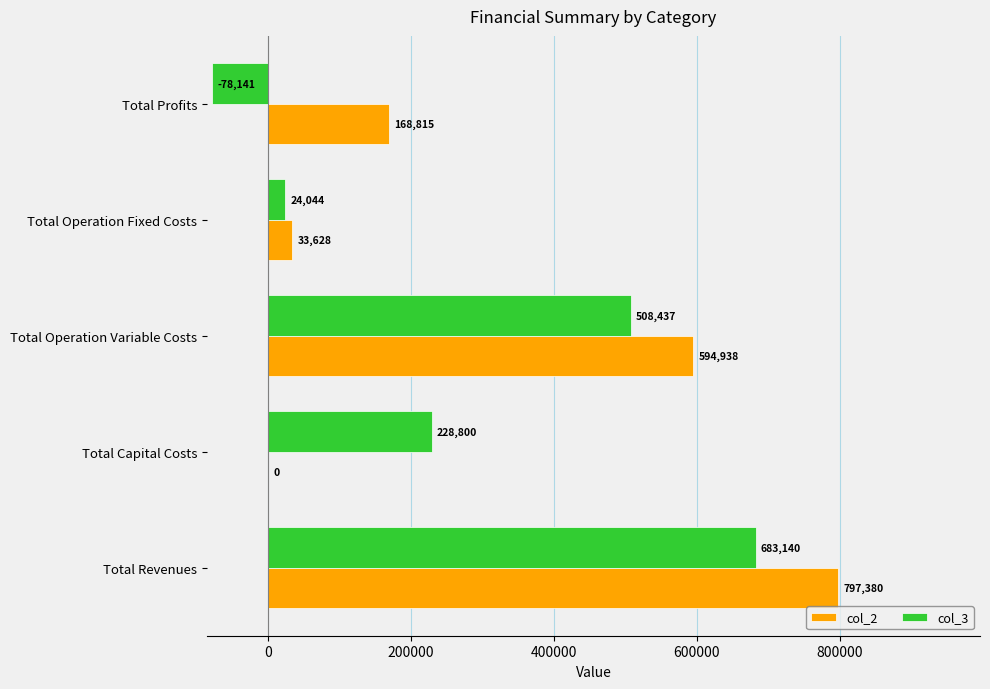

Is the value of col_2 at Total Profits greater than the value of col_3 at Total Operation Fixed Costs?

Yes